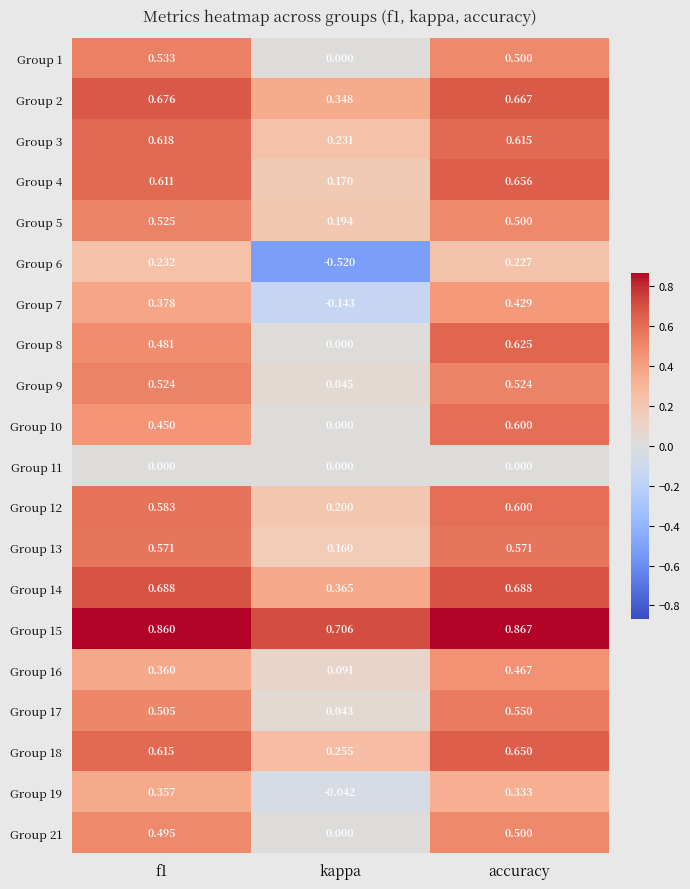

Where is Group 17 nearest to the value 0?

kappa